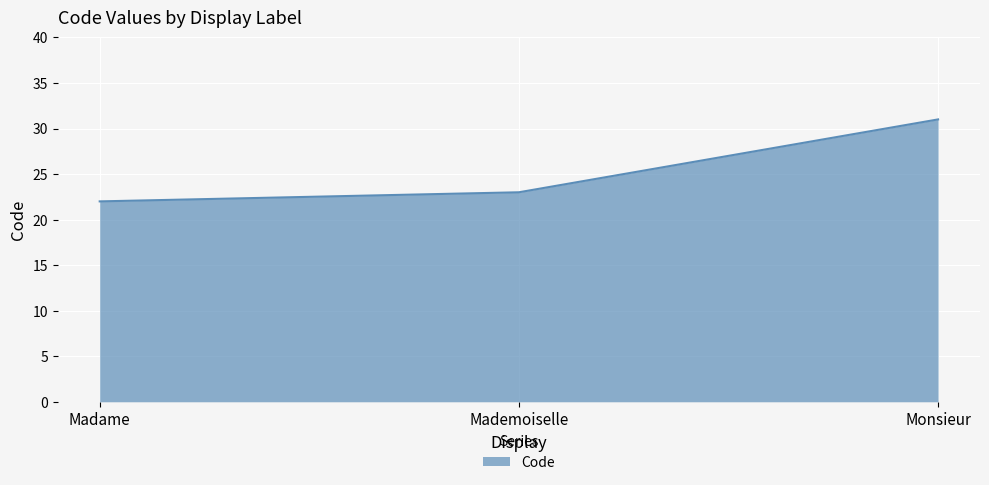

What position from the right is Madame?

3